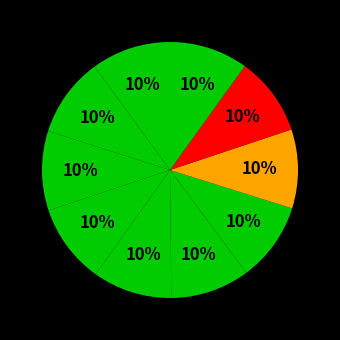

Count the number of slices in the pie.

10